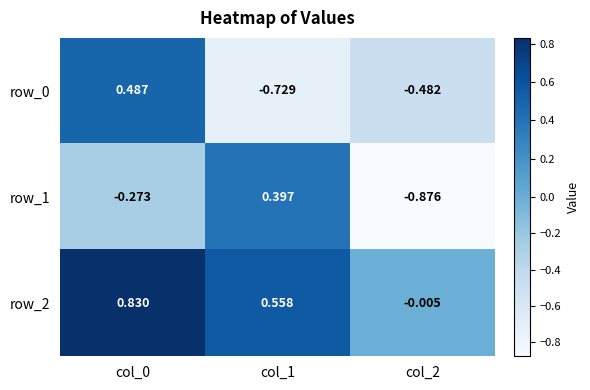

Is the value of row_0 at col_1 greater than the value of row_1 at col_0?

No